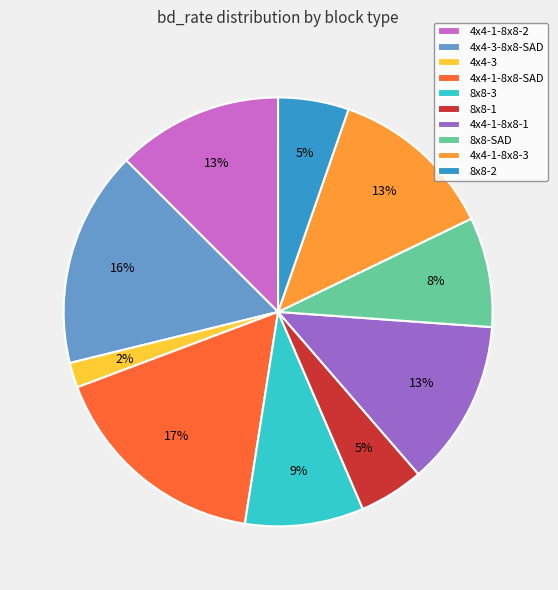

Is it true that 8x8-2 is 12% of the pie?

False